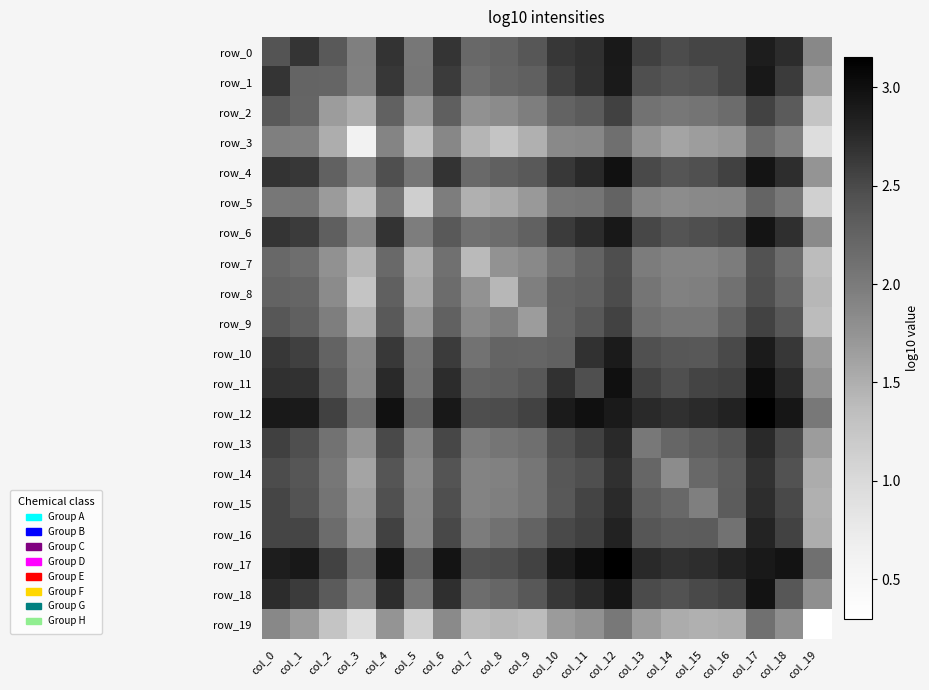

True or false: row_16 has a value of 3.0 at col_5.

False